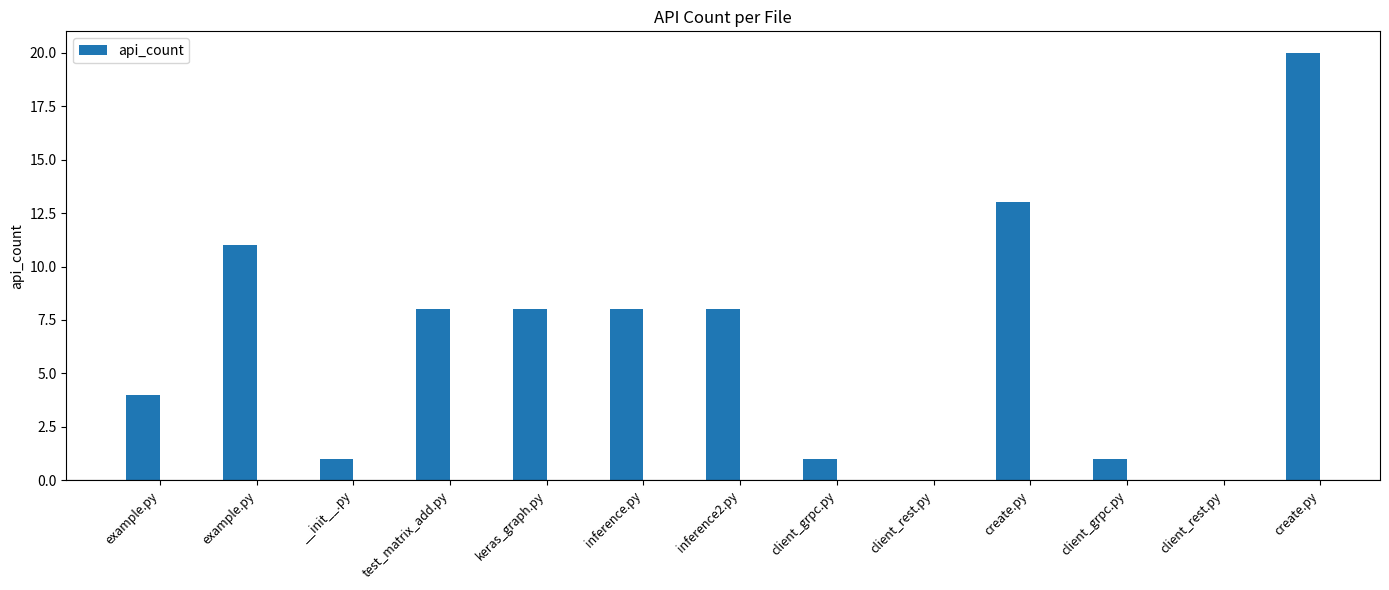

What is the label of the 1st bar from the right?

create.py